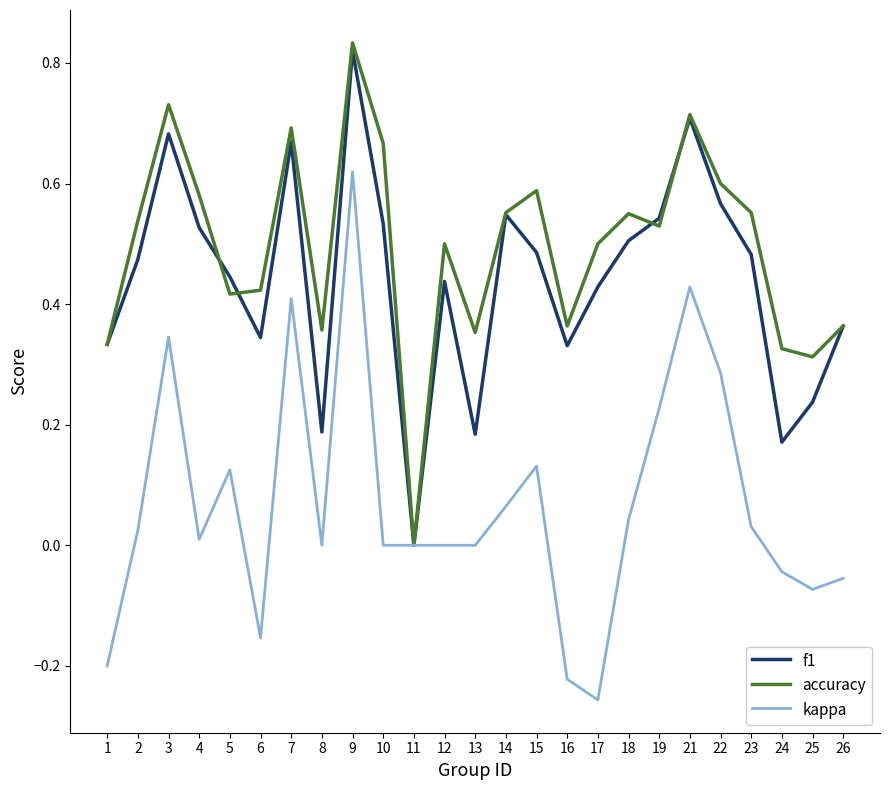

At 10, list the series in order from largest to smallest.

accuracy, f1, kappa